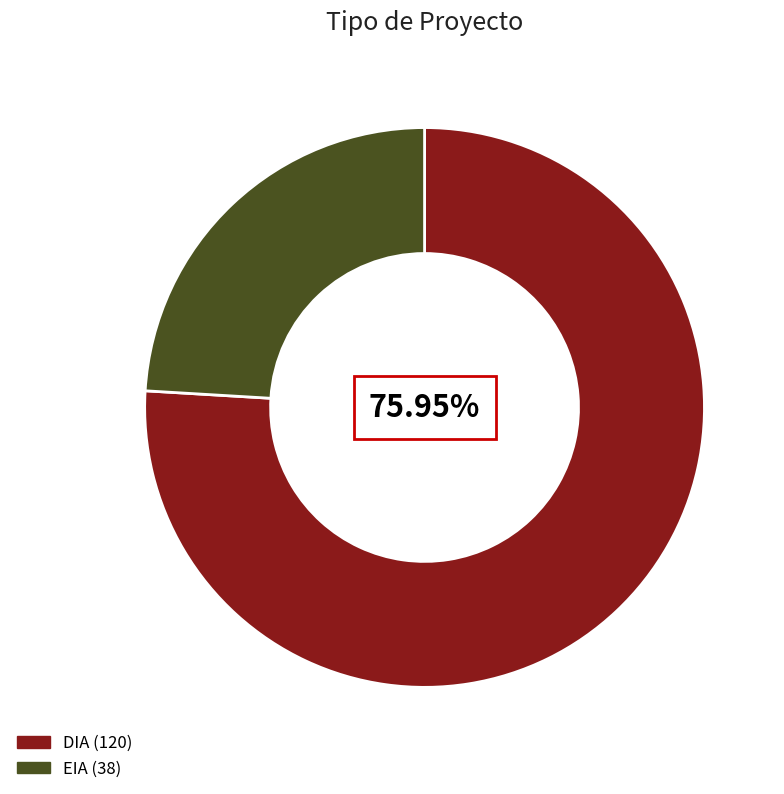

To the nearest percent, what is the difference between the EIA and DIA slice percentages?

52%